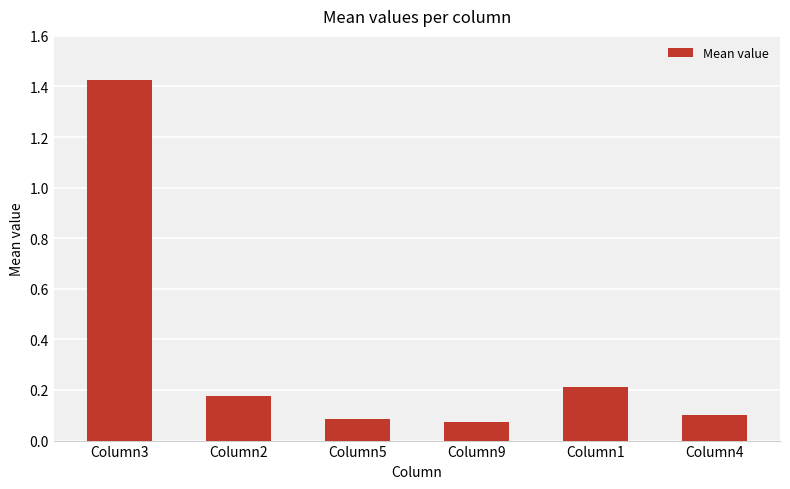

What is the change in value from Column3 to Column9?

-1.3